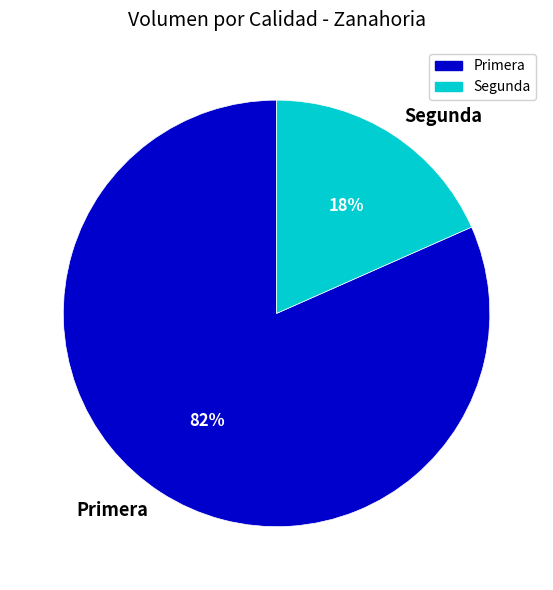

Is it true that Primera is 74% of the pie?

False